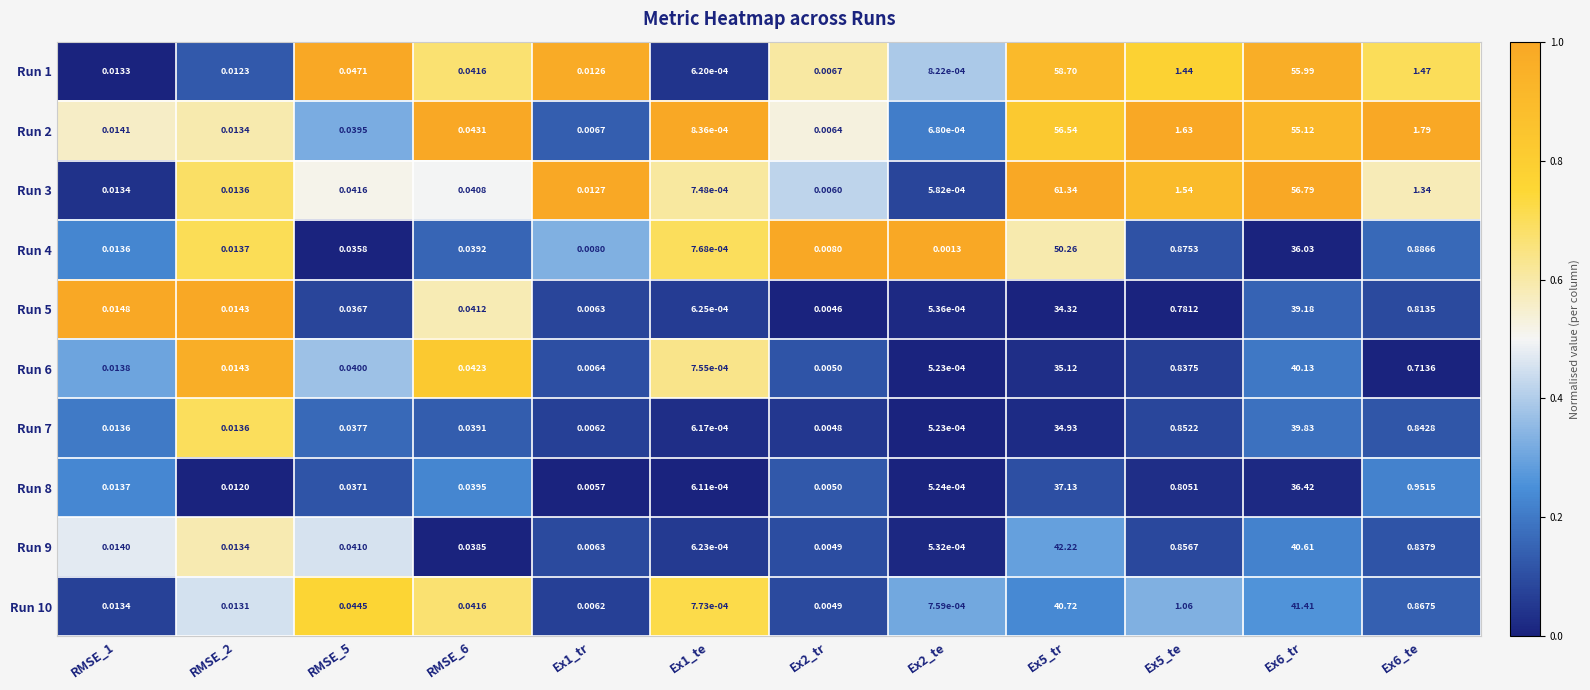

Which series changed the most between Ex2_te and Ex6_tr?

Run 3